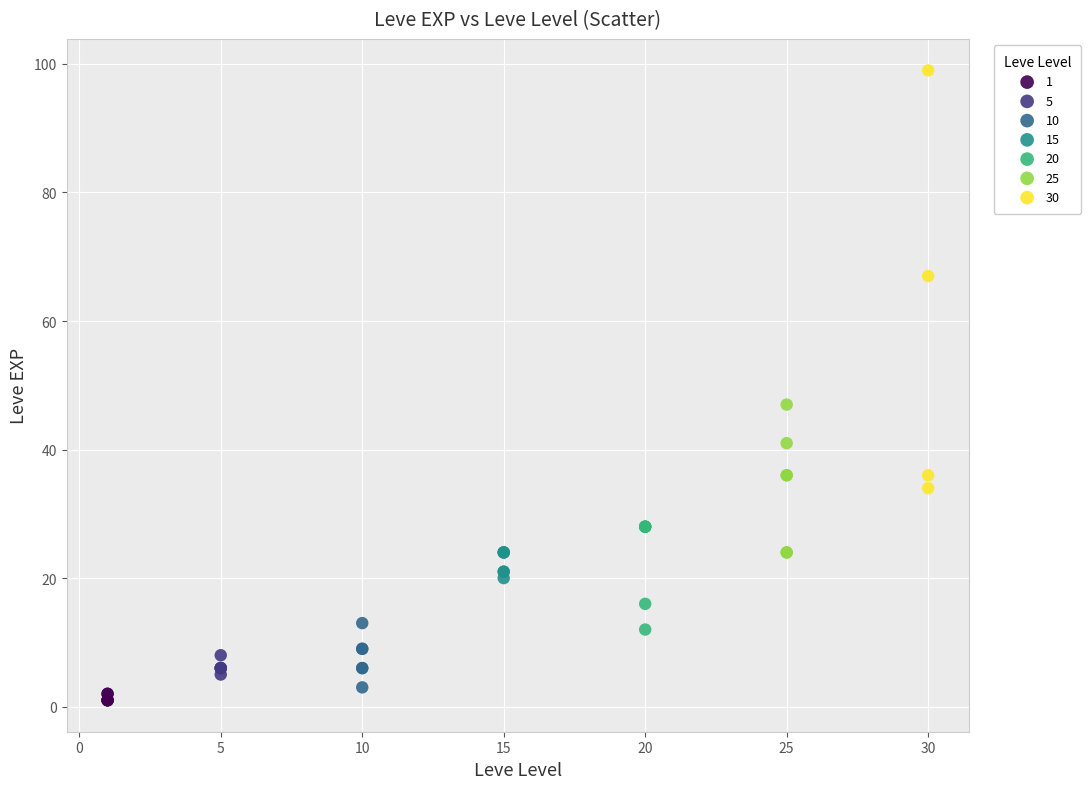

Which series contains the highest Y value?

30